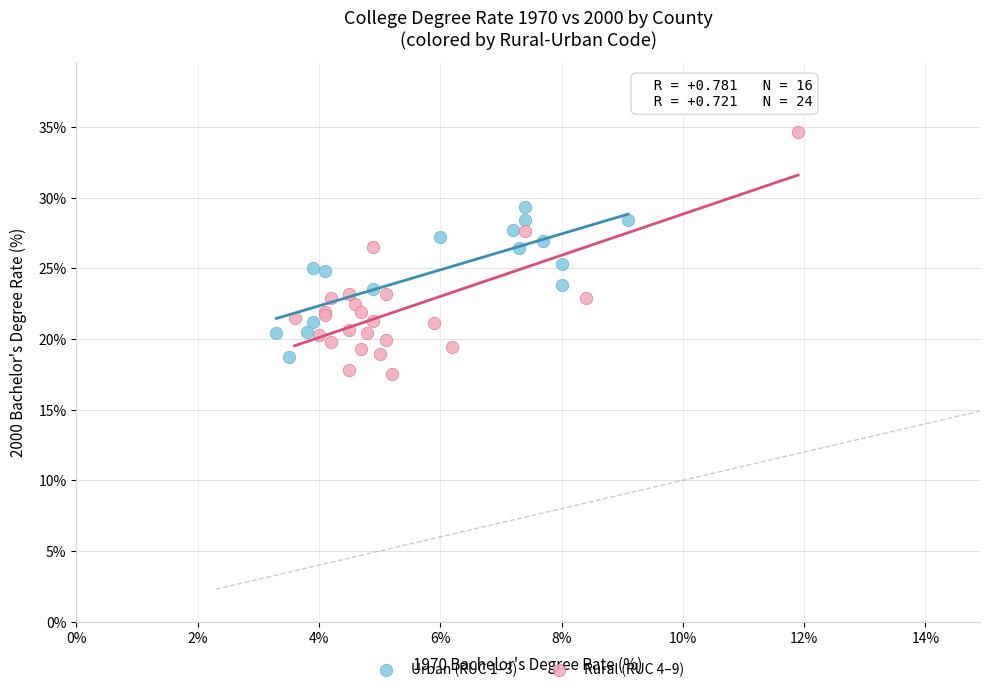

What are all the series names shown in the legend?

Urban (RUC 1–3), Rural (RUC 4–9)